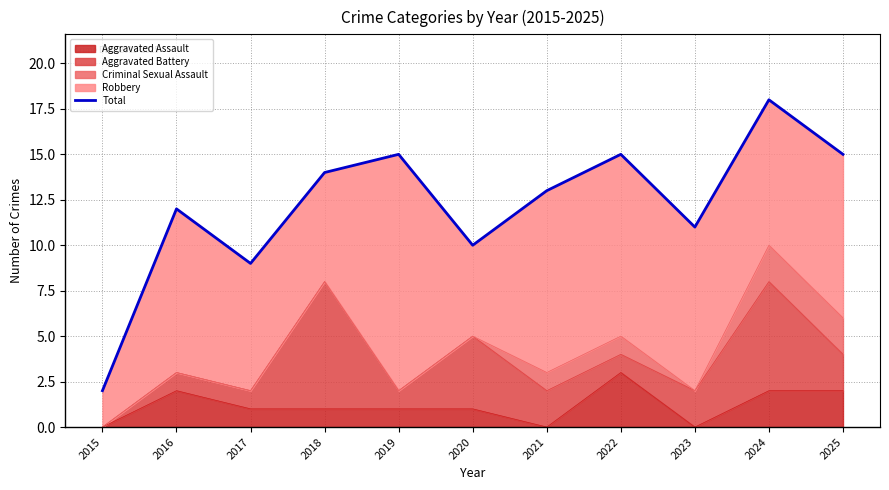

What is the value of the 11th point from the left?

15